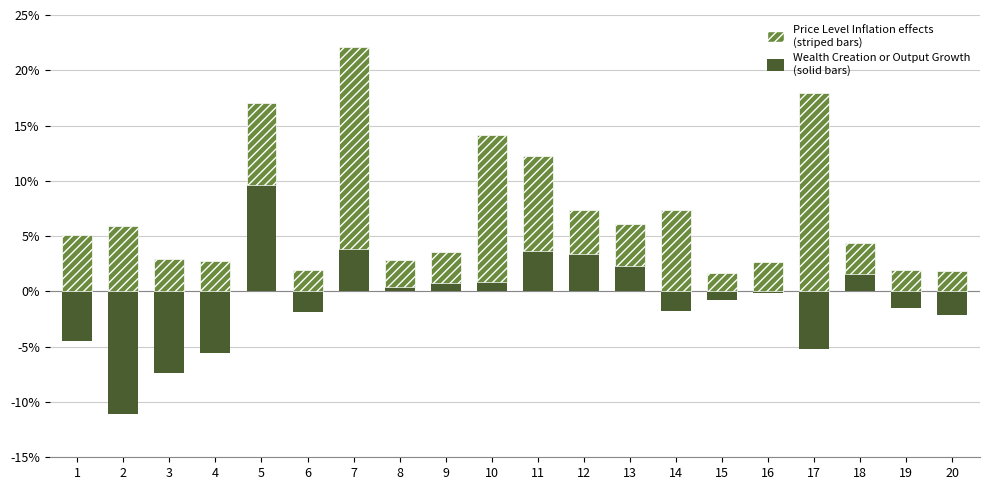

What is the difference between the maximum and minimum values in the Price Level Inflation effects (striped bars) series?

16.6